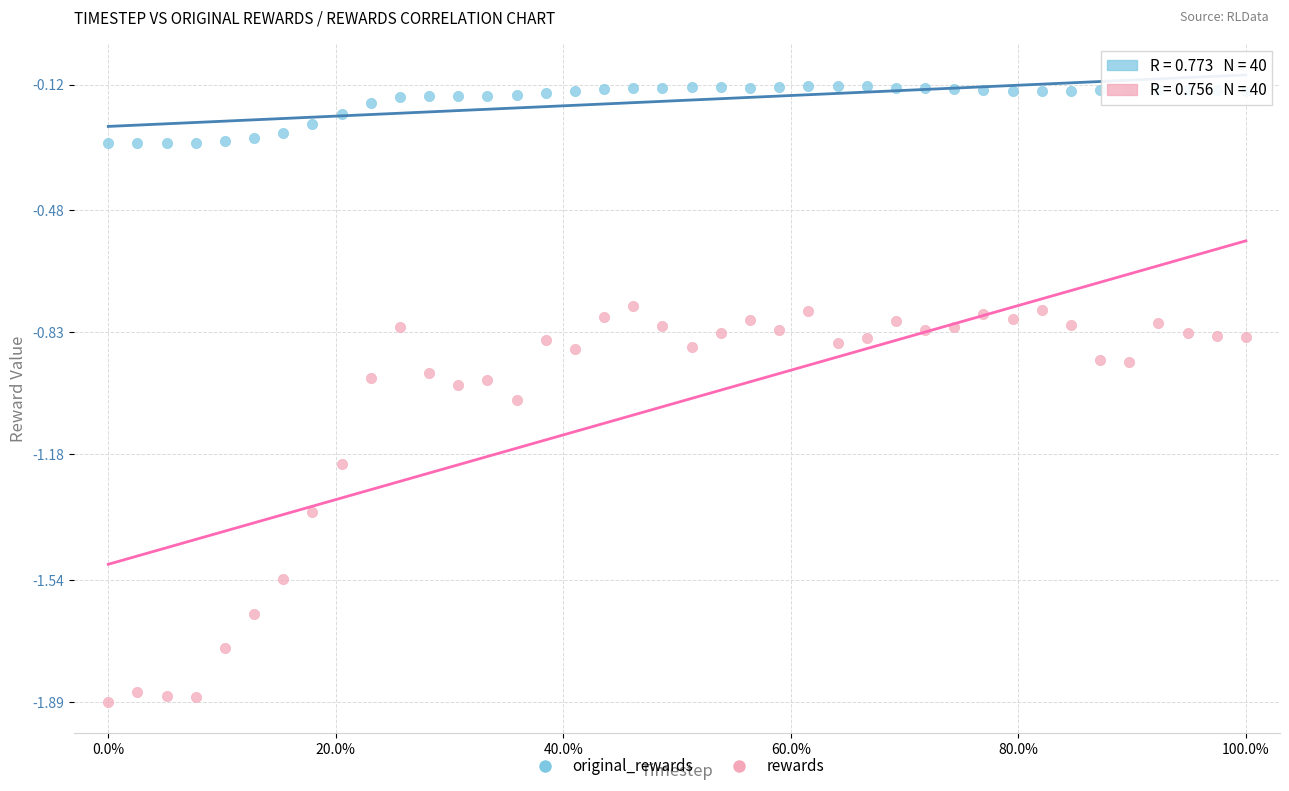

Which series reaches the minimum Y coordinate?

rewards